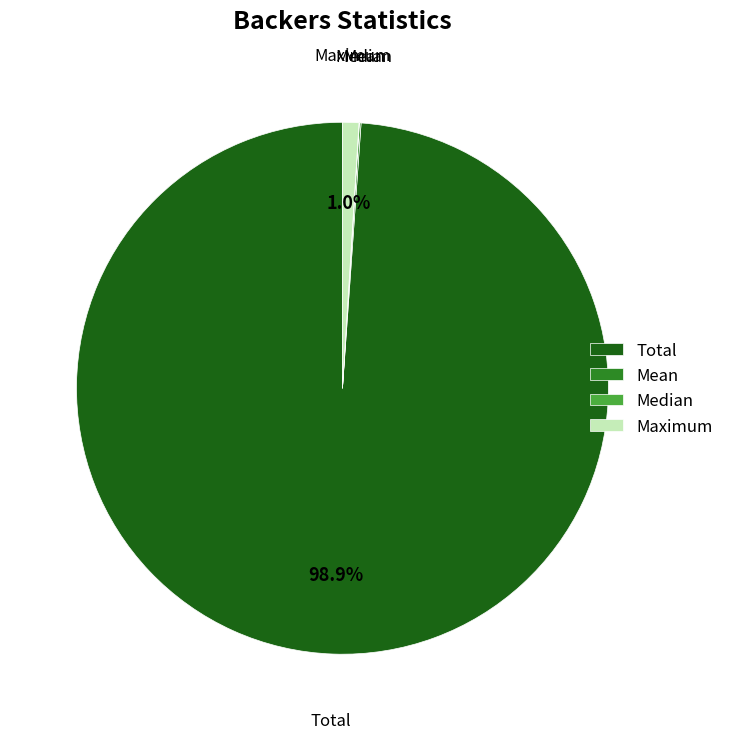

Which category accounts for the majority?

Total